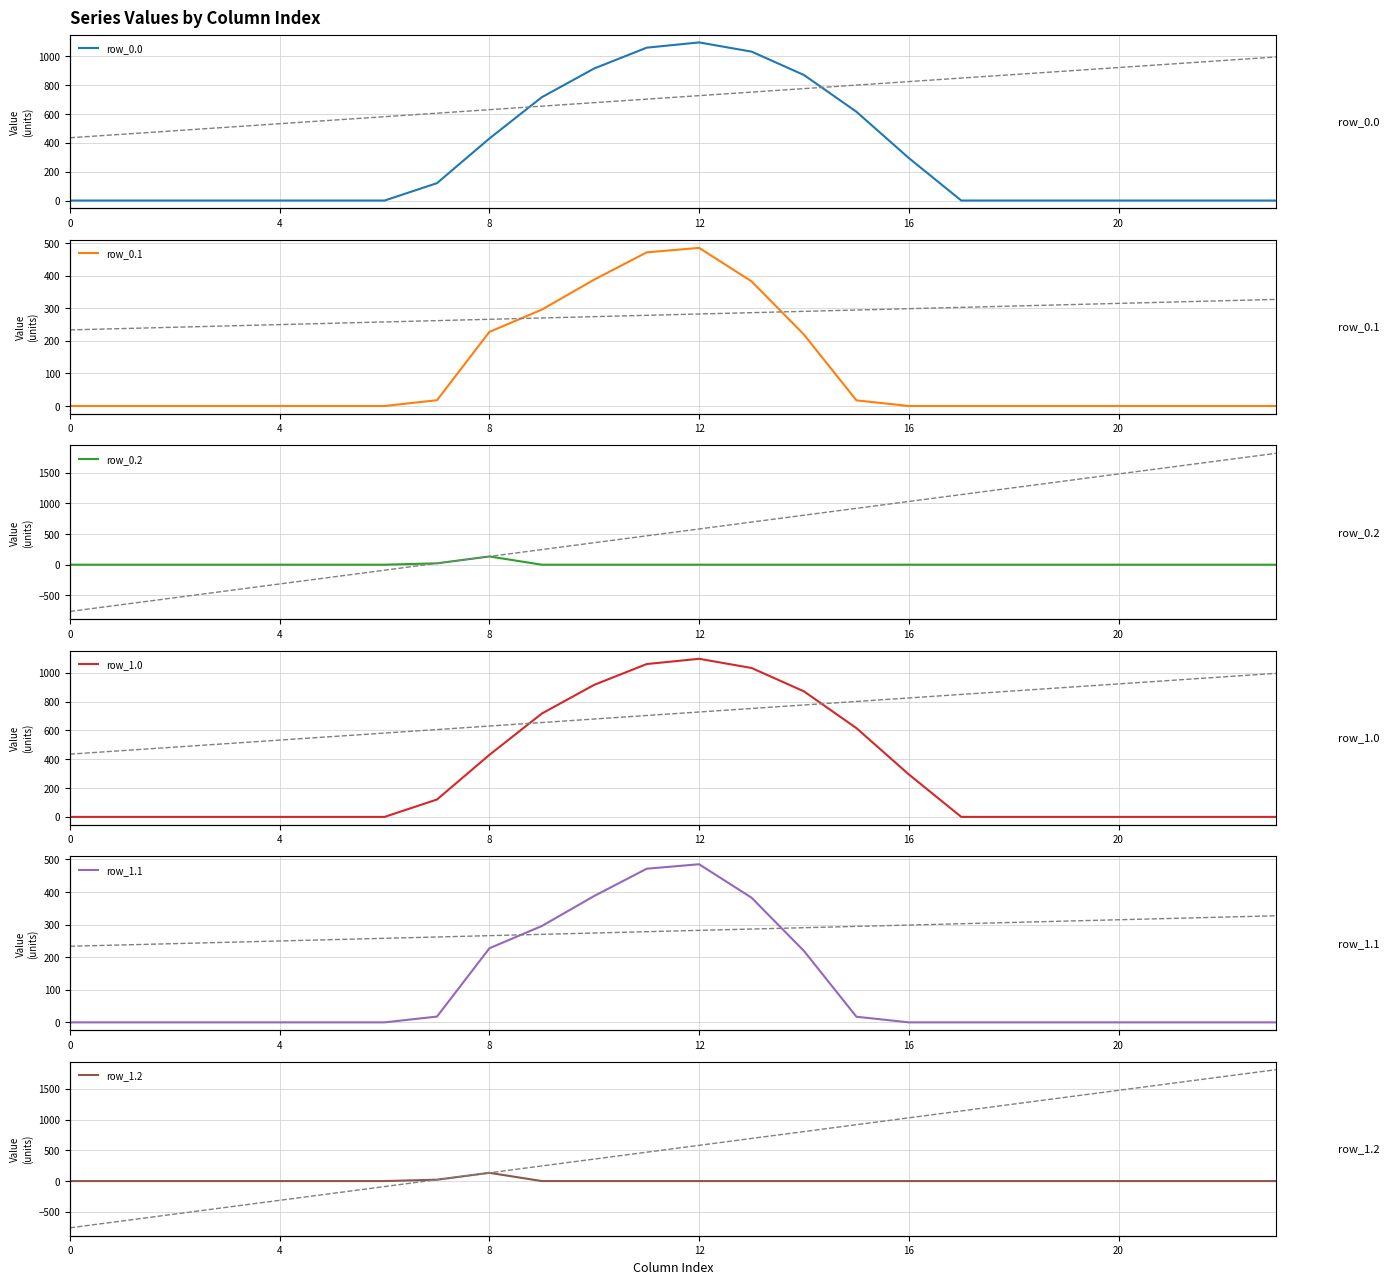

What is the spread (max minus min) of values at 11?

1060.3